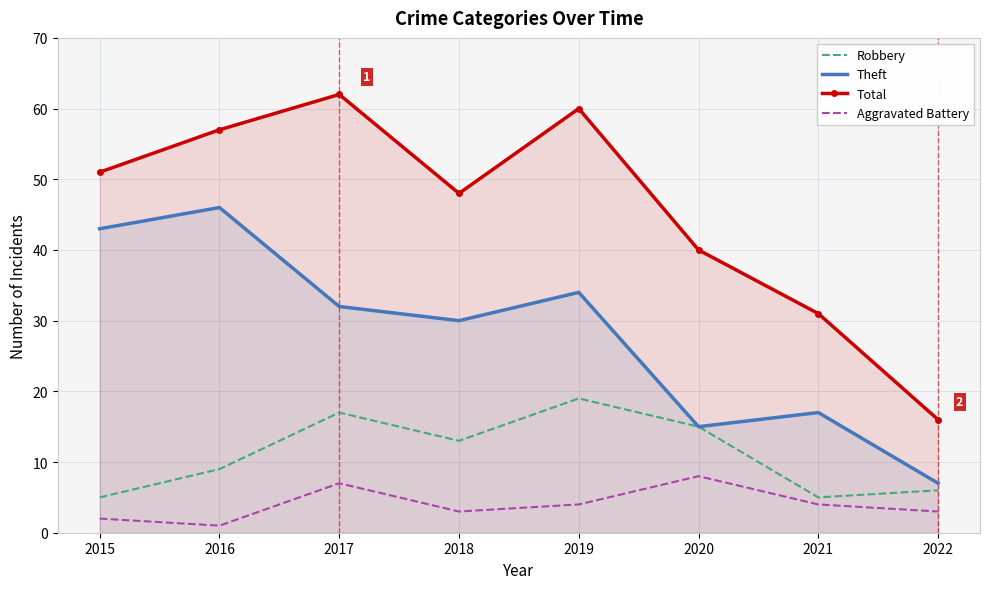

What is the value of the Robbery point at the 5th from the left?

19